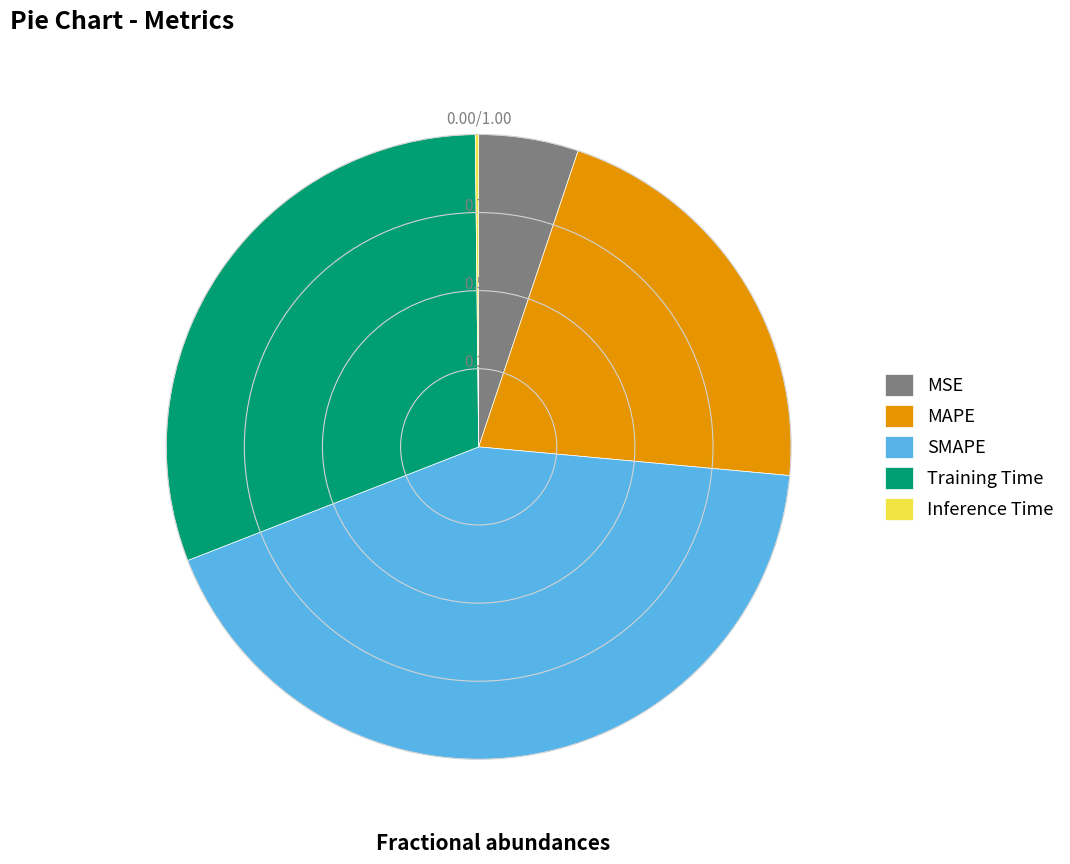

Is the sum of MAPE and SMAPE greater than half?

Yes